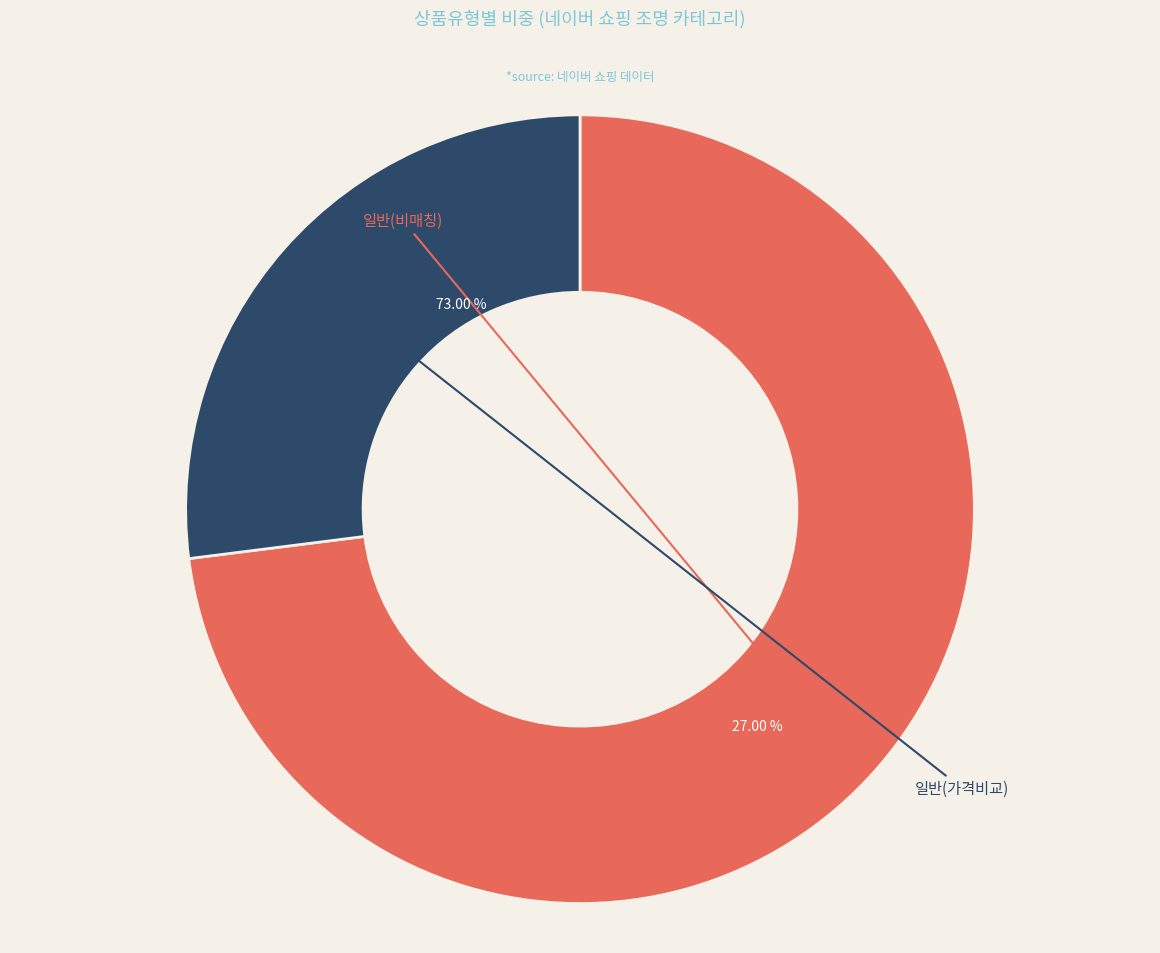

What is the ratio of the value at 일반 - 가격비교 비매칭 일반상품 to the value at 일반 - 가격비교 상품?

2.7